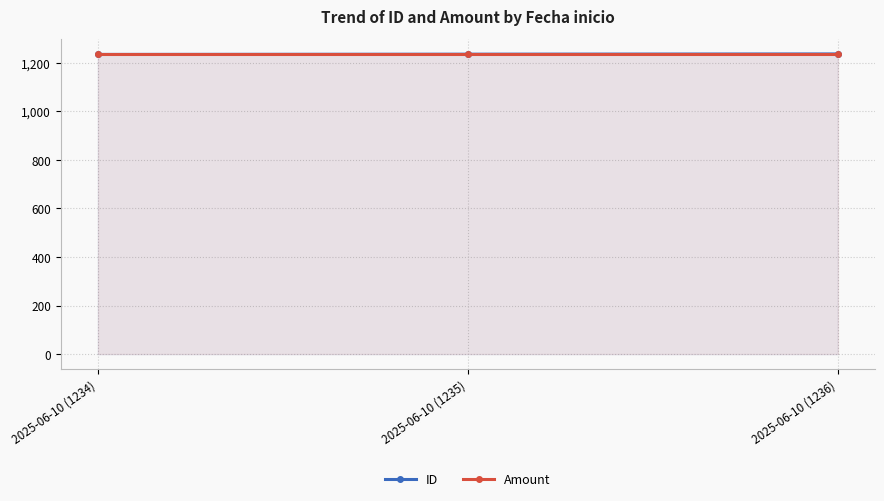

List the labels in order of ID value, smallest first.

2025-06-10 (1234), 2025-06-10 (1235), 2025-06-10 (1236)